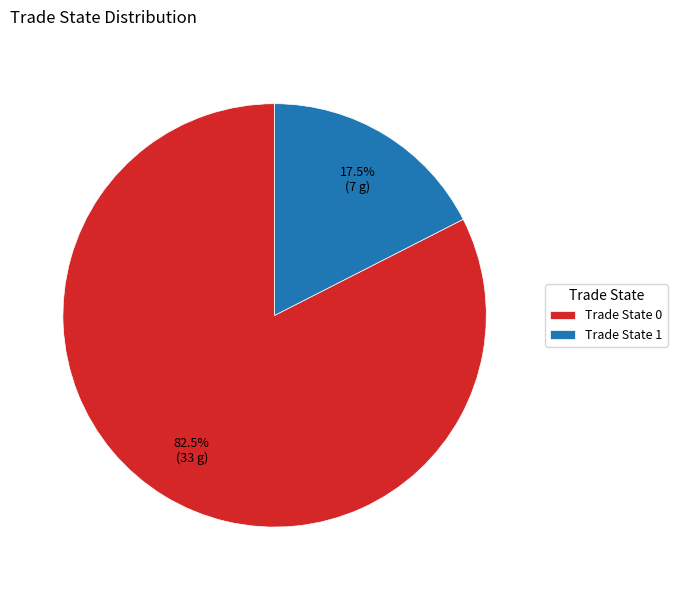

How much of the chart is everything except Trade State 0?

17.5%